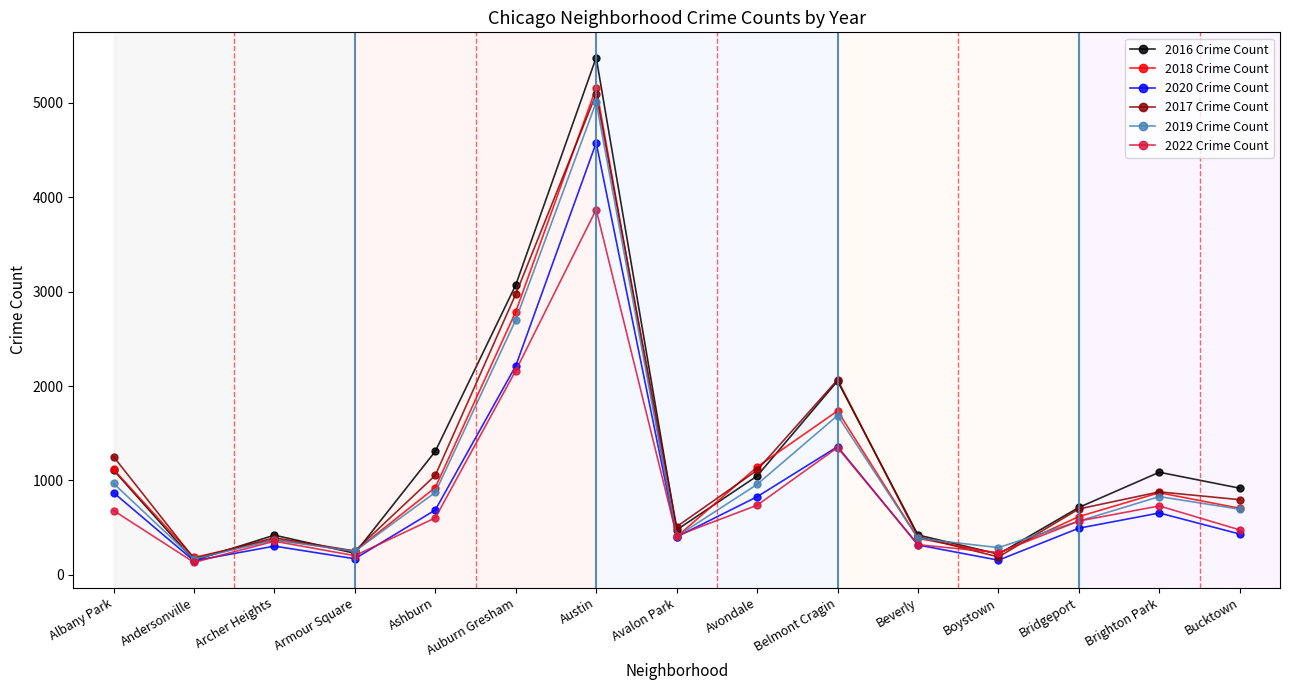

What is the average value of the 2017 Crime Count series?

1189